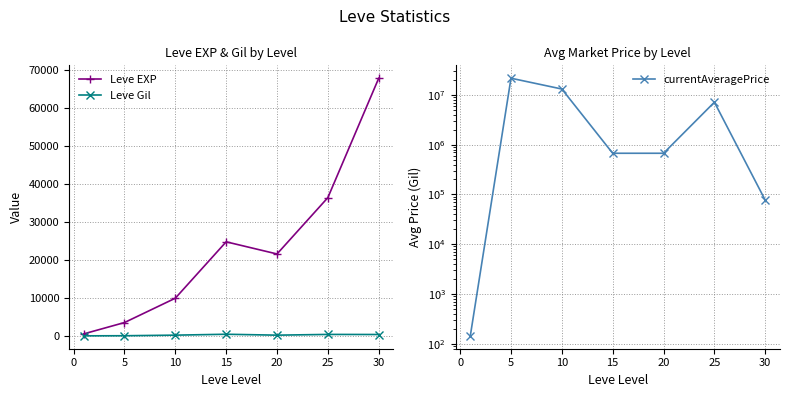

How many interior local valleys does the Leve Gil series have?

1